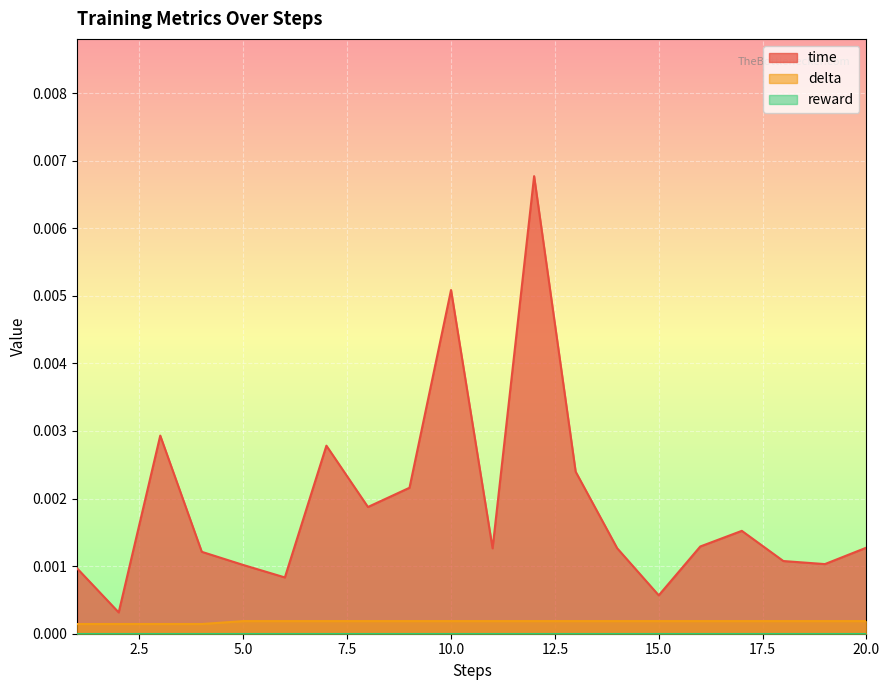

Count the delta values in the range 0 to 1.

20